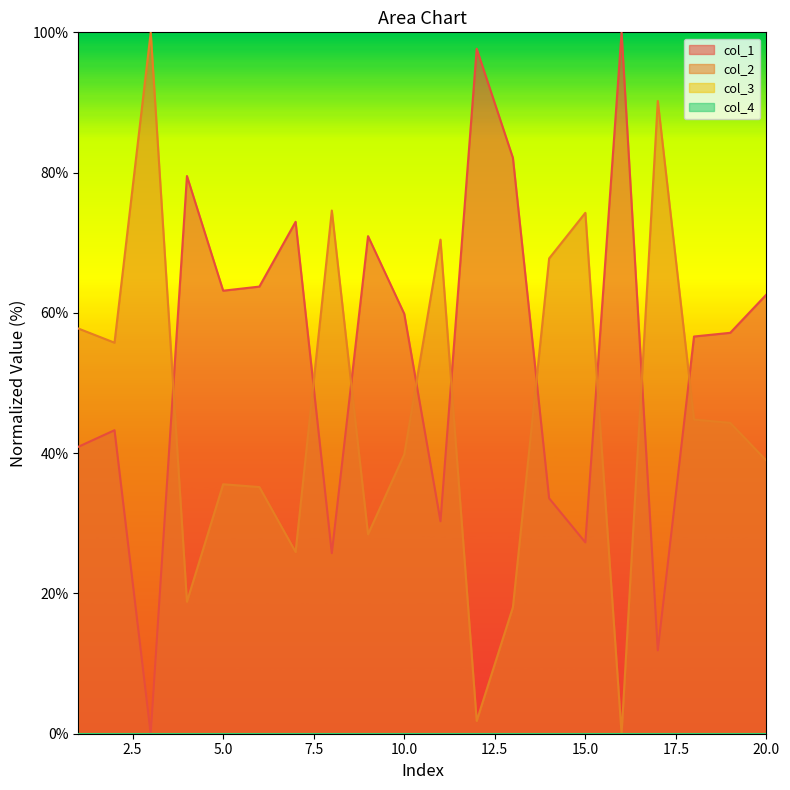

What is the sum of all col_2 values?

922.4